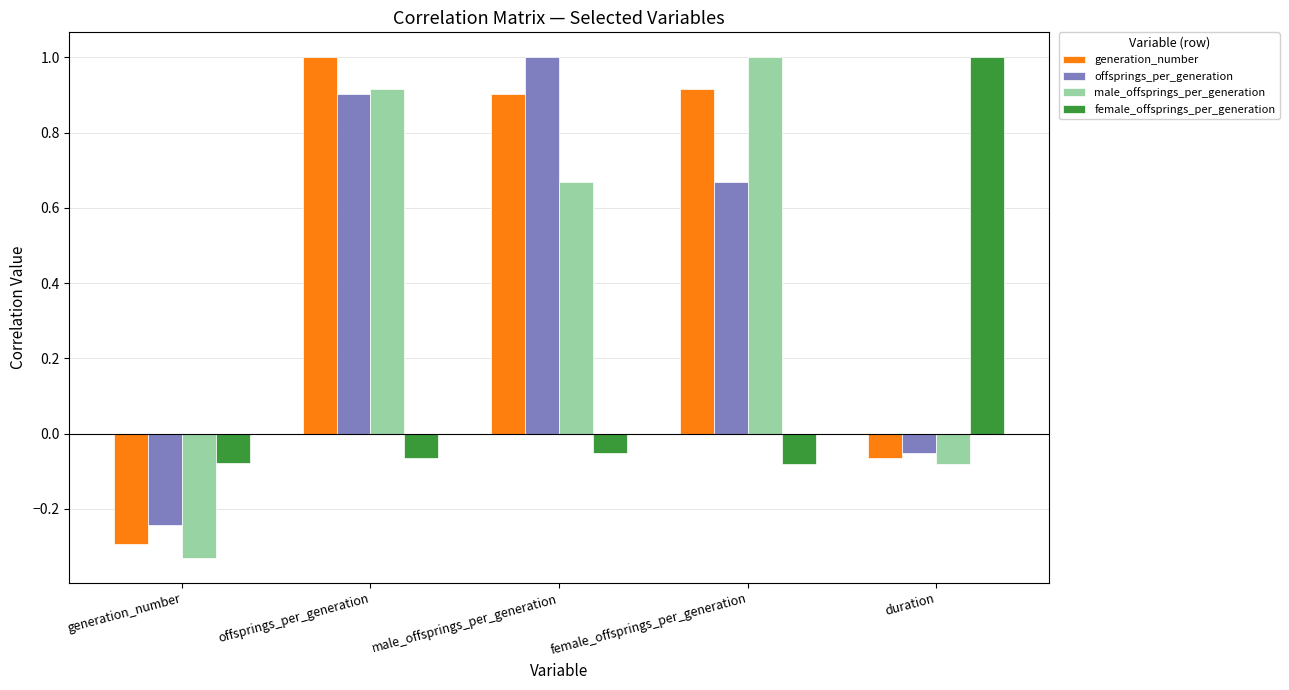

The generation_number series shows -0.3 at generation_number. True or false?

True